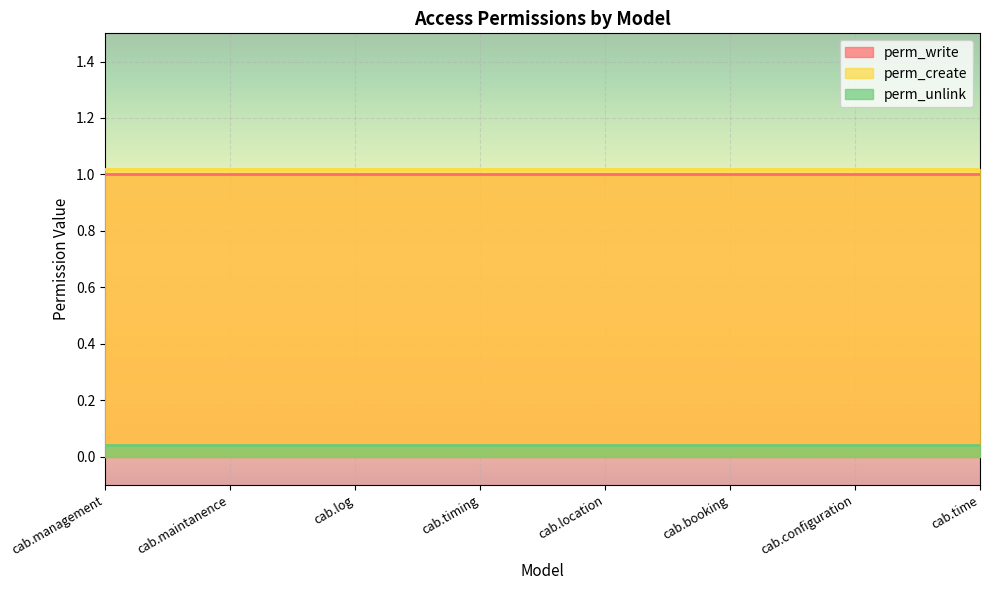

Count the number of data series in this chart.

3